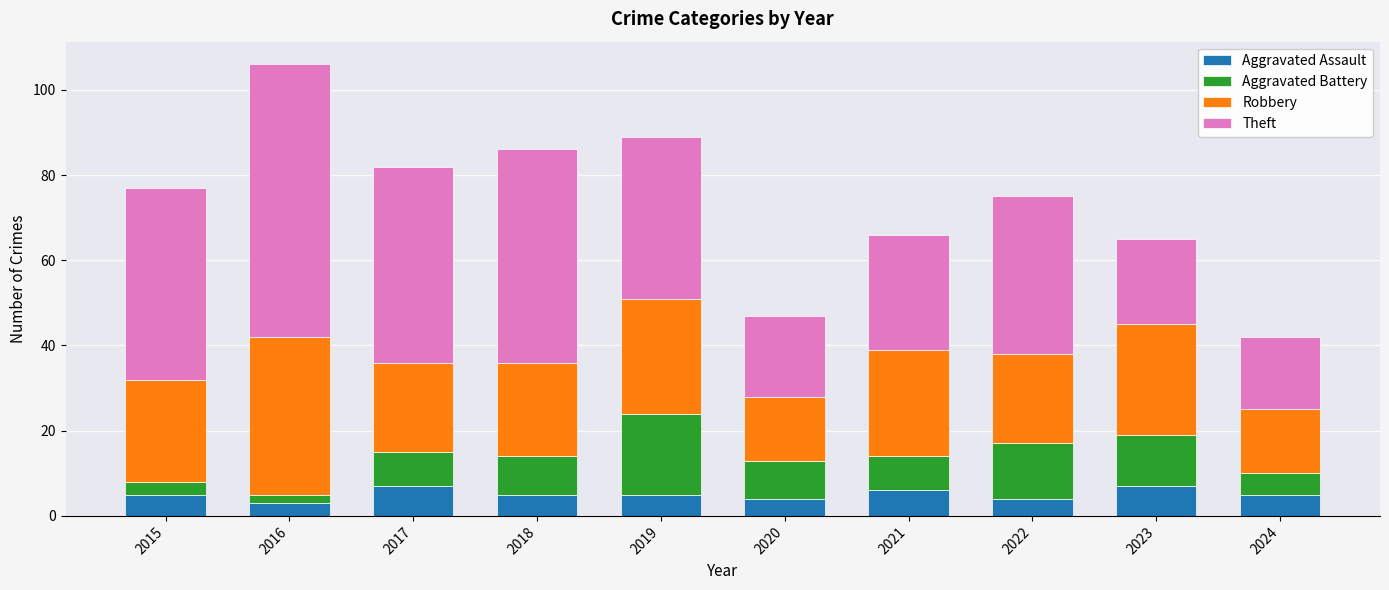

What is the approximate value of Aggravated Assault at 2019?

5